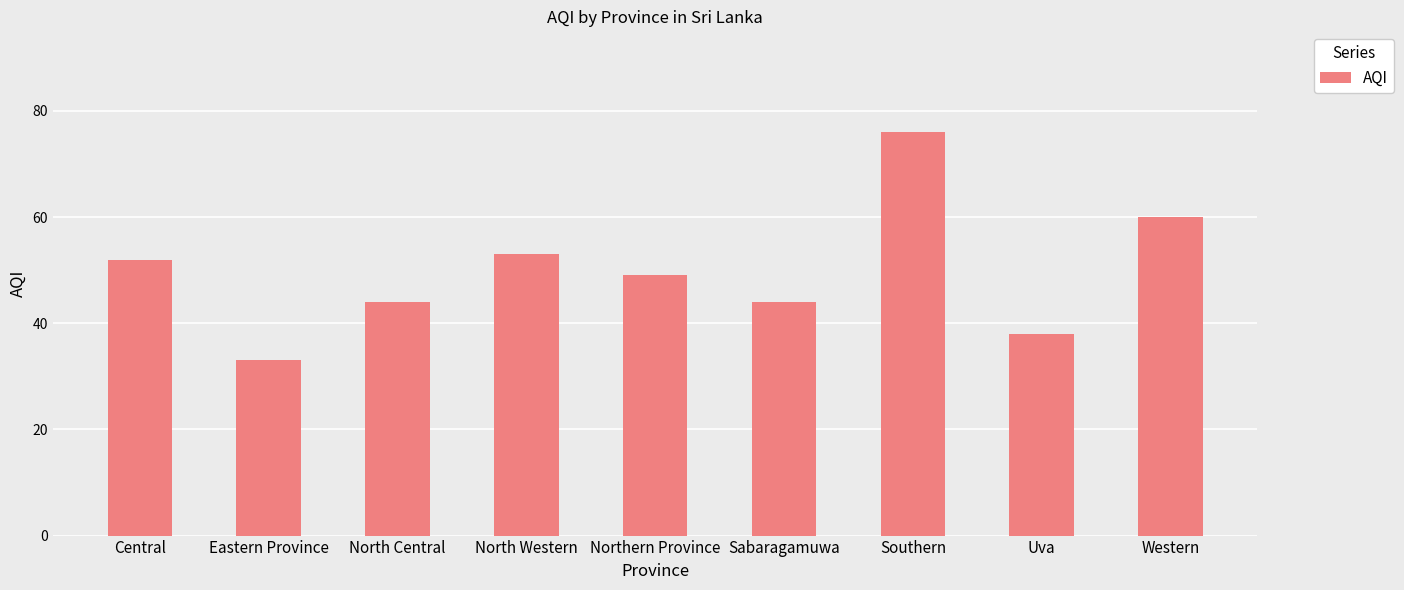

At which category does the chart reach its minimum across all series?

Eastern Province